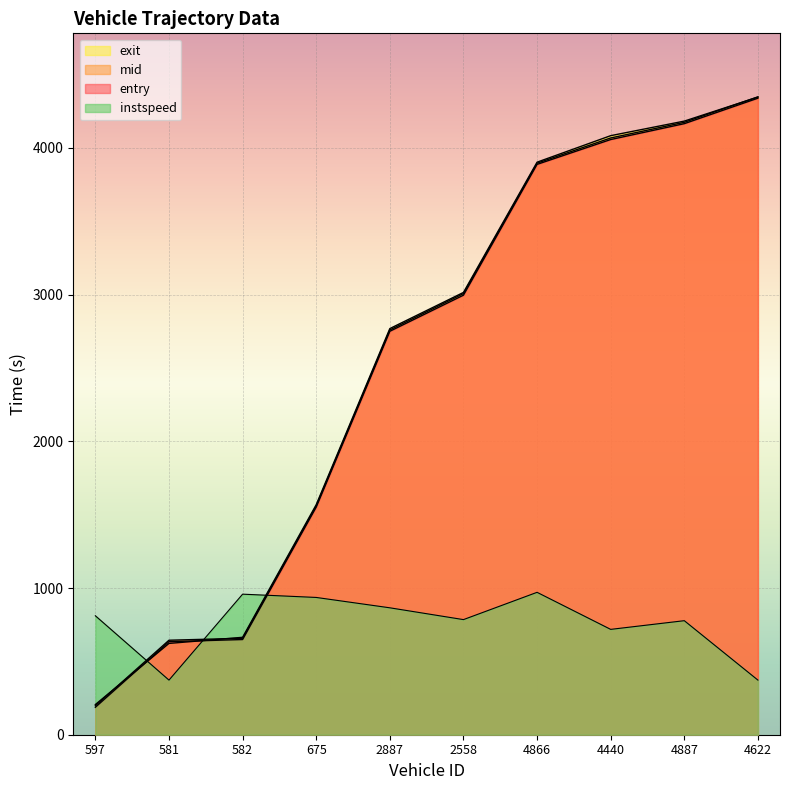

What is the spread (max minus min) of values at 675?

632.4